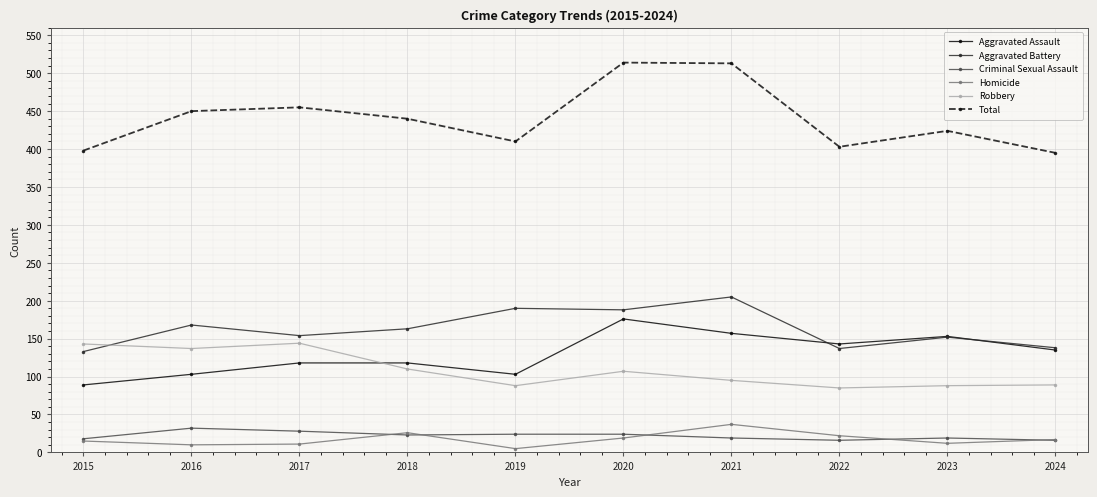

Rank the series at 2017 from highest to lowest value.

Total, Aggravated Battery, Robbery, Aggravated Assault, Criminal Sexual Assault, Homicide